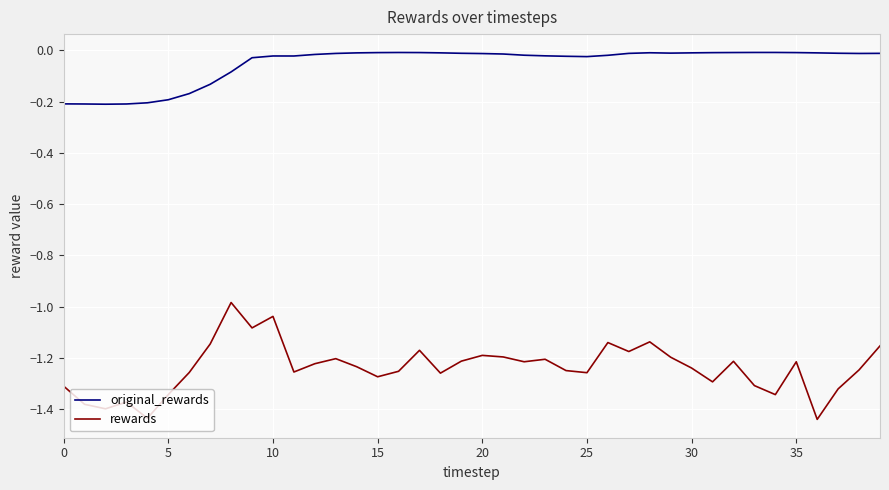

Which series has the widest spread of values?

rewards